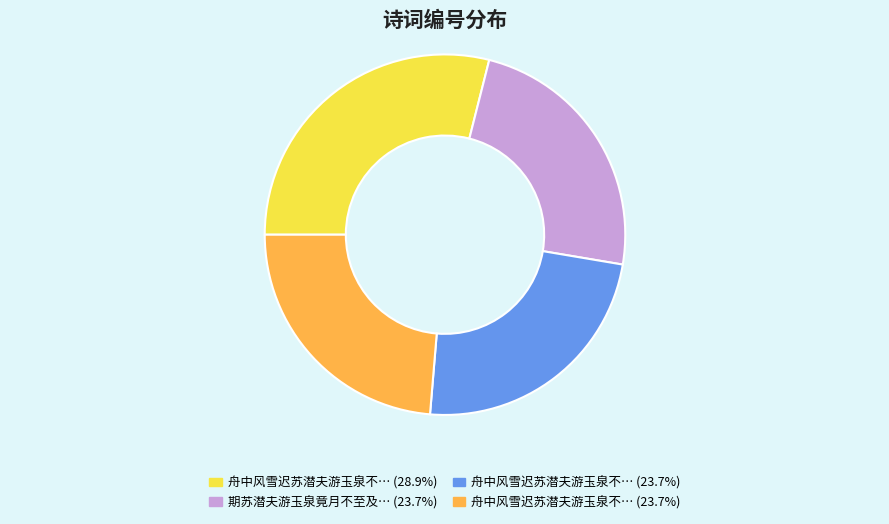

Does any single category account for the majority?

No